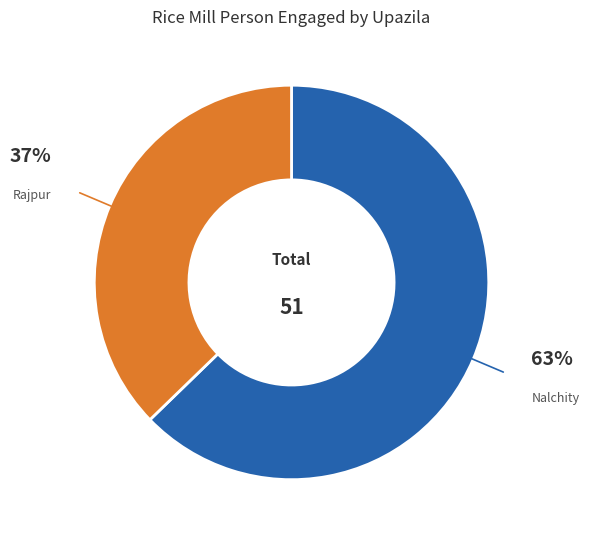

To the nearest percent, what is the average slice percentage?

50%